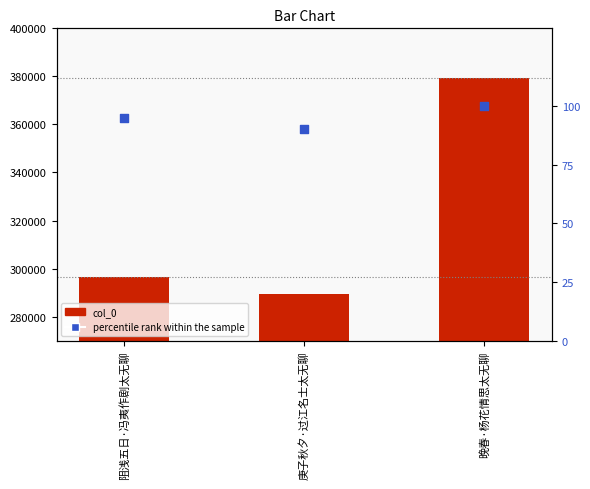

Is the value of col_0 at 庚子秋夕·过江名士太无聊 greater than the value of percentile rank within the sample at 阻浅五日·冯夷作剧太无聊?

Yes